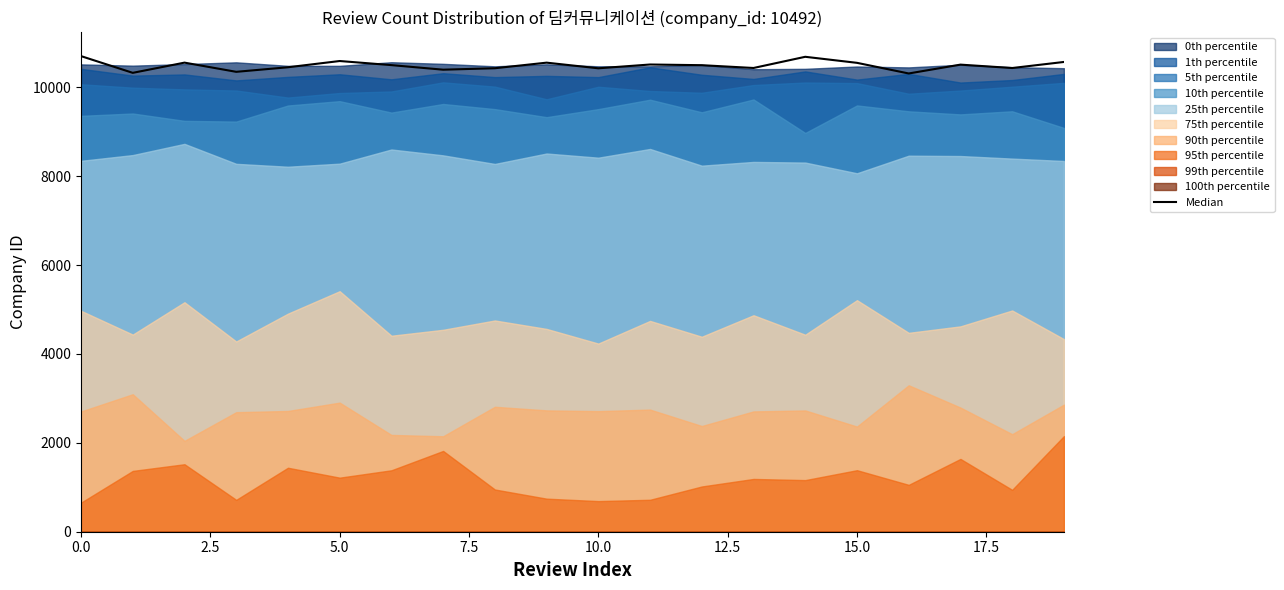

True or false: there are more than 1 points higher than both neighbors.

True